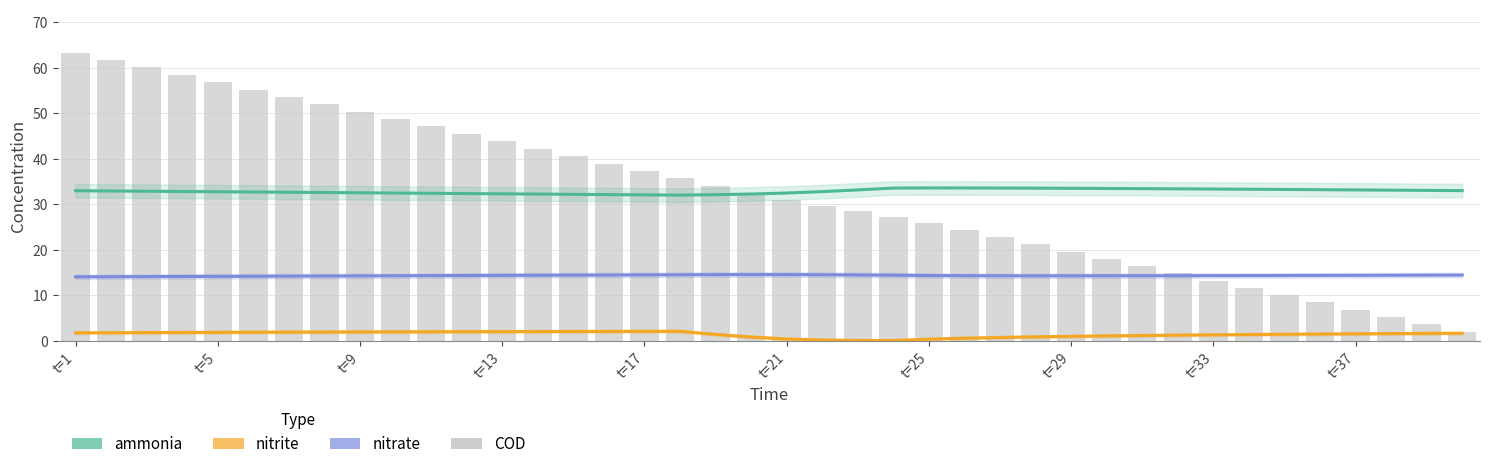

What is the lowest value of the COD series?

2.0